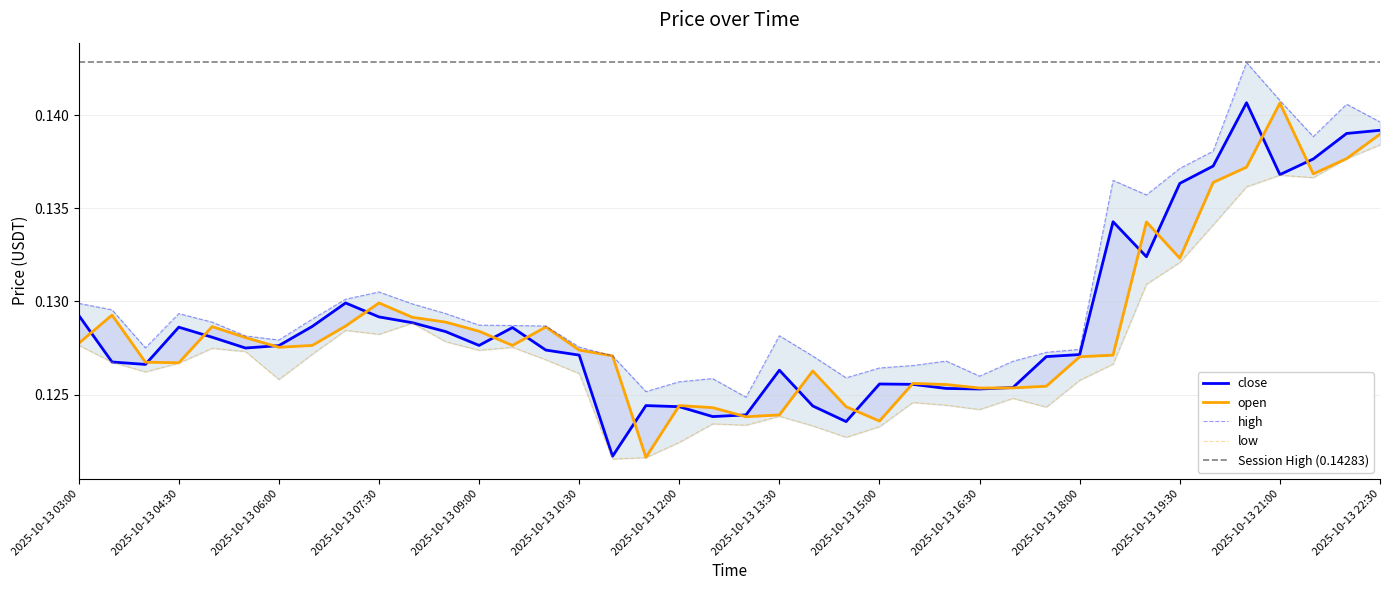

At which label is close closest to 0?

2025-10-13 11:00